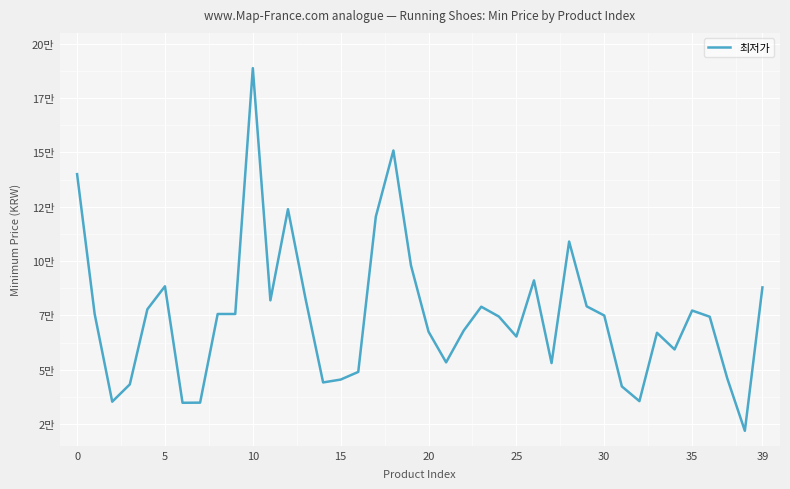

Does the chart have visible grid lines?

Yes